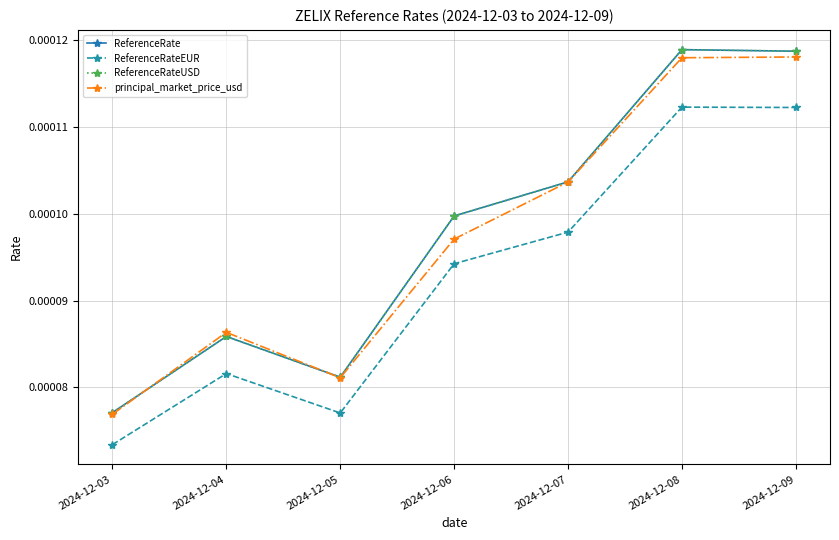

Is this an area chart (filled region under the line)?

No